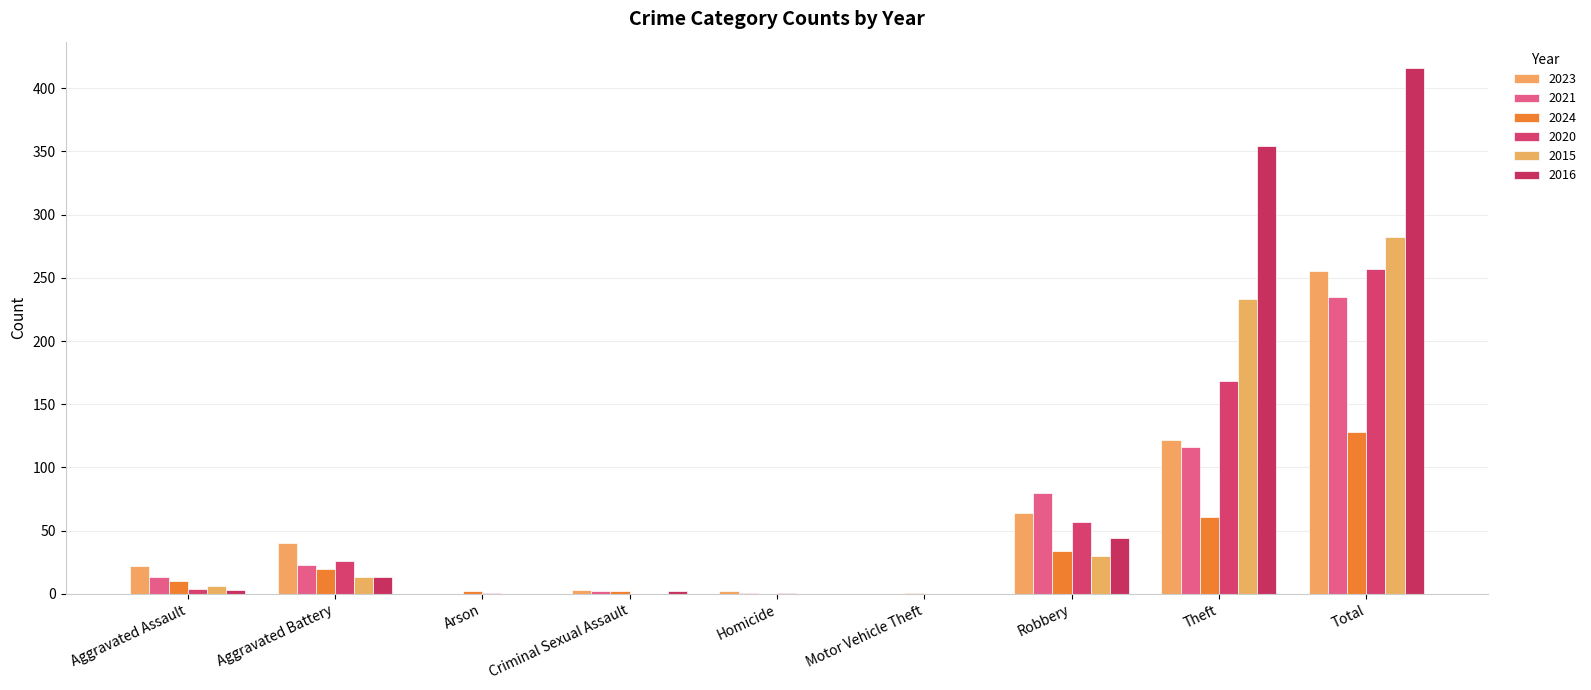

Rank the series by their maximum value, from lowest to highest.

2024, 2021, 2023, 2020, 2015, 2016